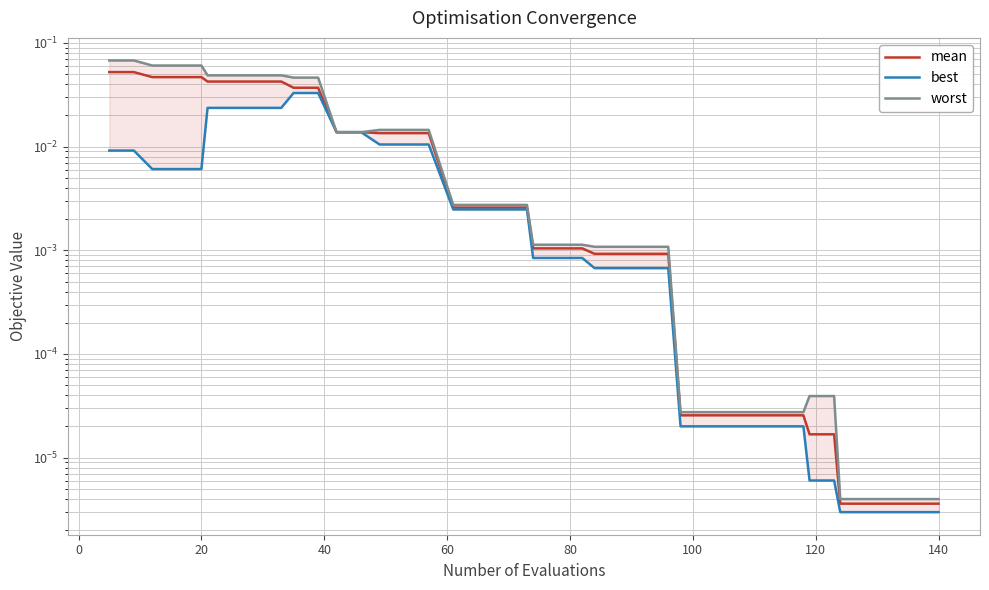

True or false: best has more than 2 points higher than both neighbors.

False